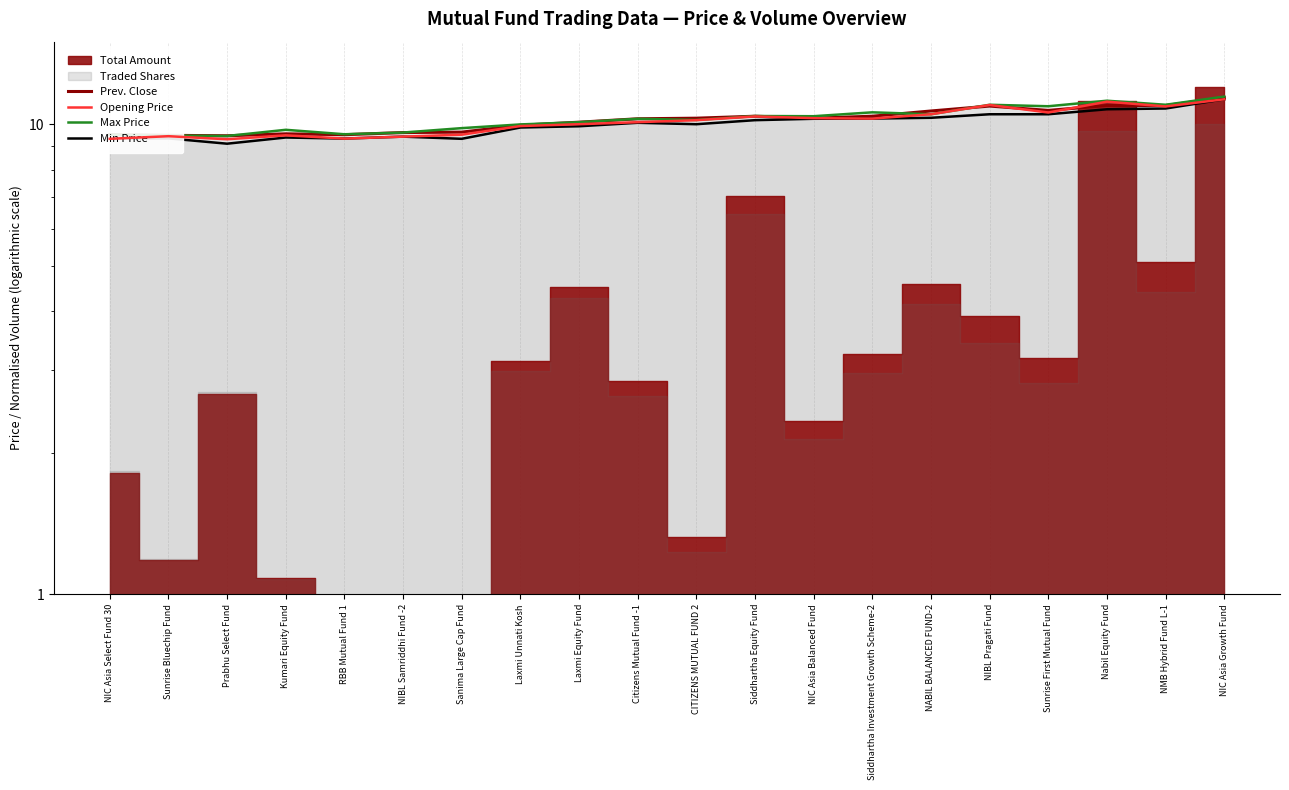

What is the difference between the Prev. Close values at NIBL Samriddhi Fund -2 and Sunrise Bluechip Fund?

0.1